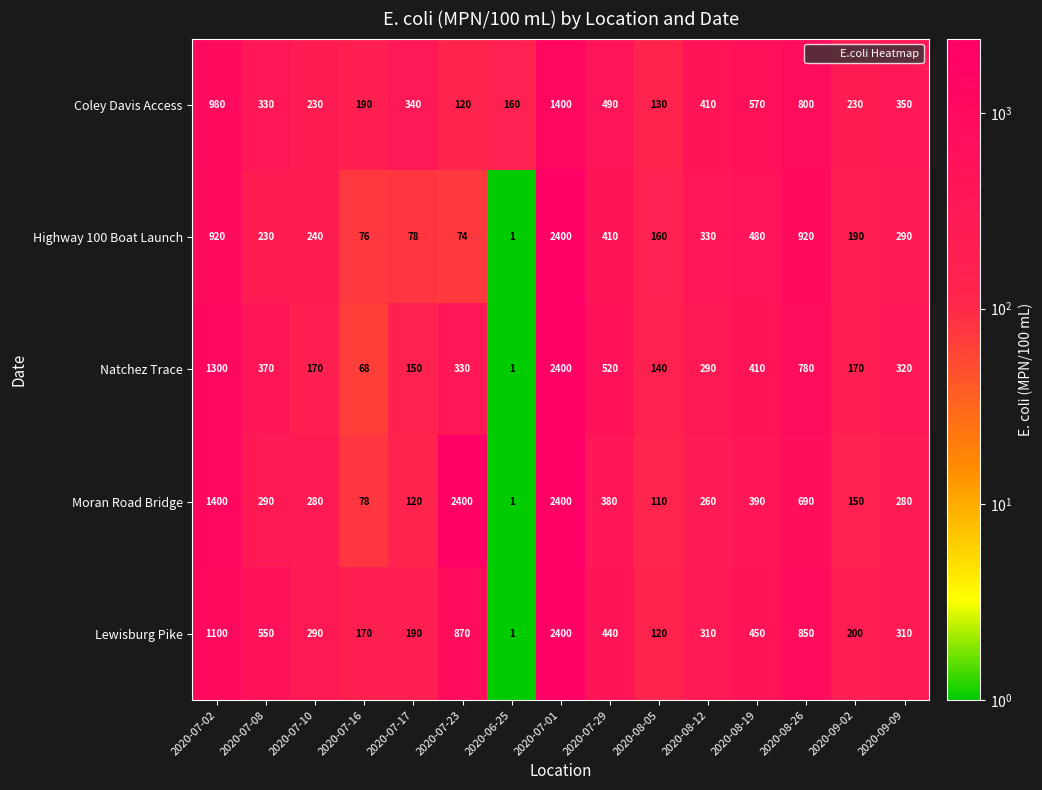

What is the average value of the Highway 100 Boat Launch series?

453